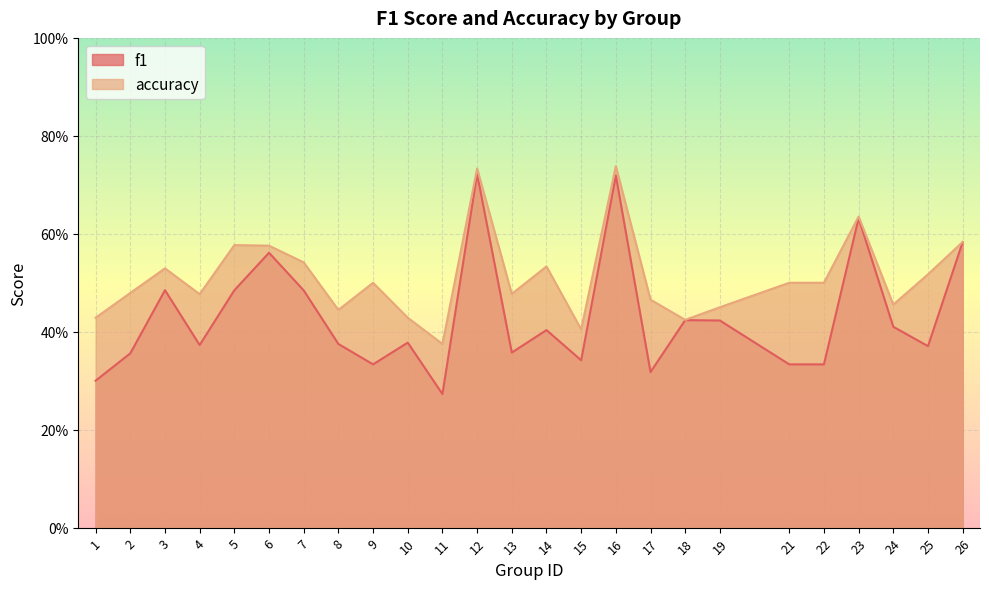

True or false: f1 has a value of 0.7 at 12.

True